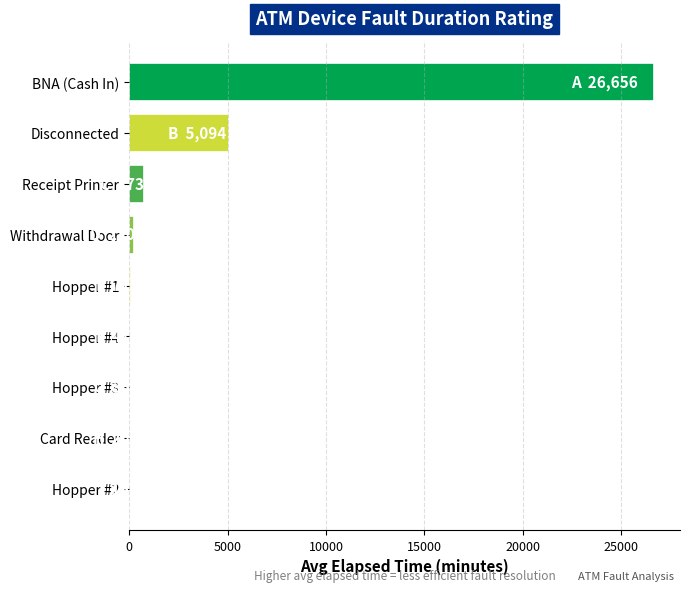

Between Receipt Printer and Hopper #3, which is larger?

Receipt Printer